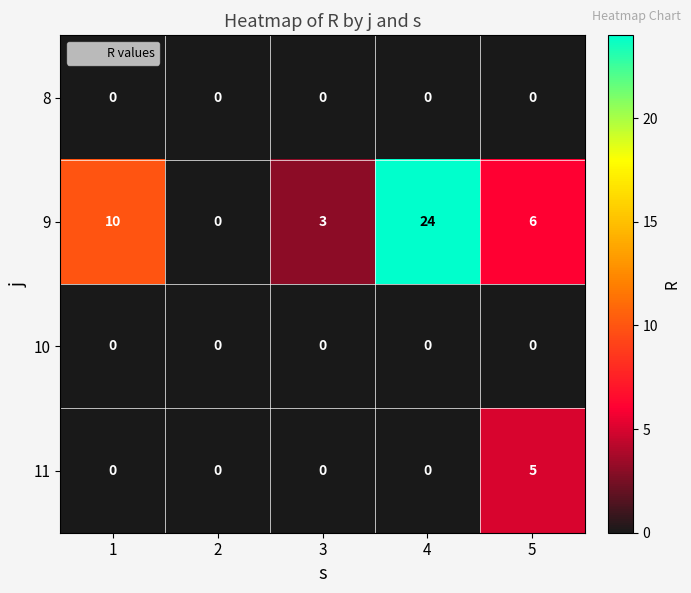

At how many categories does at least one series exceed 5?

3